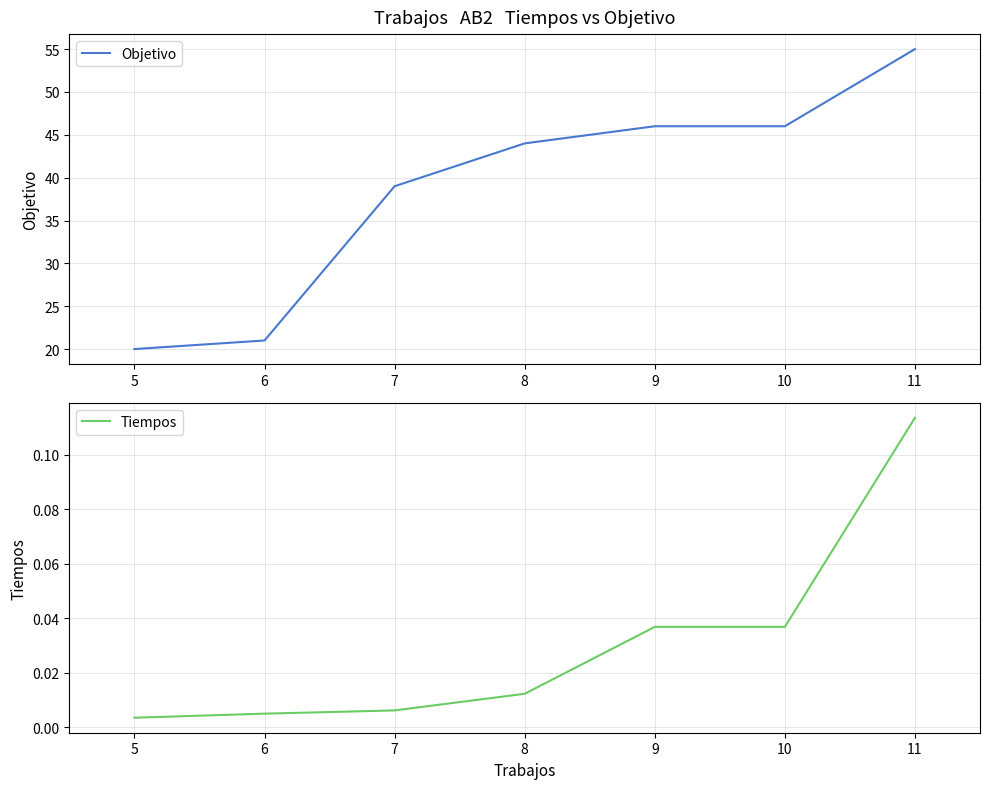

Which category has the lowest value in the Tiempos series?

5